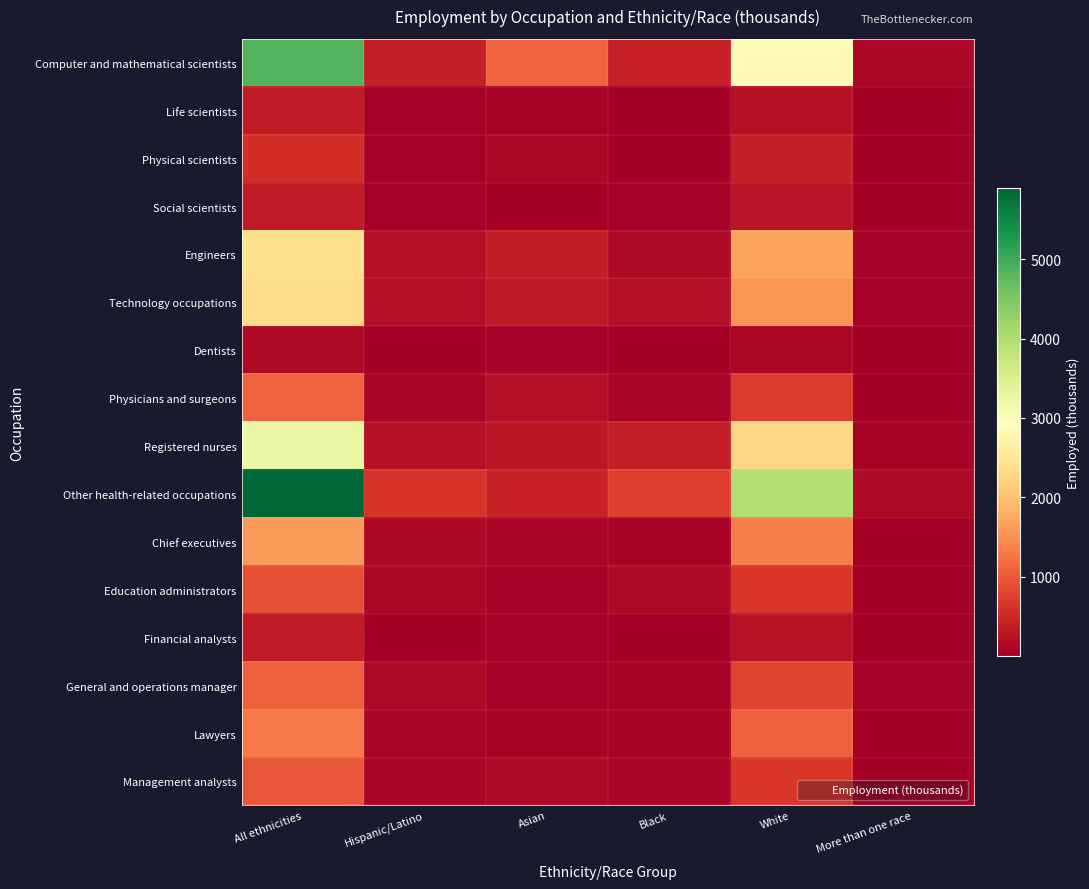

How many data points does each series have?

6